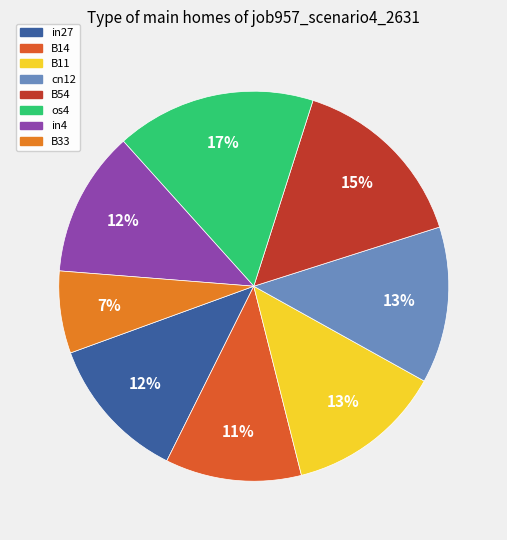

To the nearest percent, what is the difference between the in27 and cn12 slice percentages?

1%